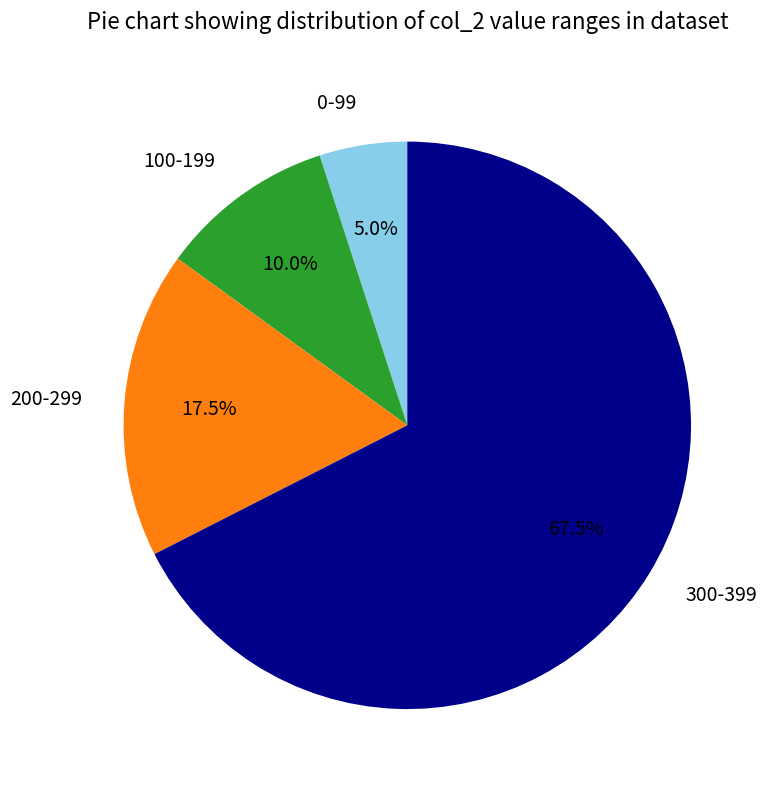

To the nearest percent, what is the average slice percentage?

25%